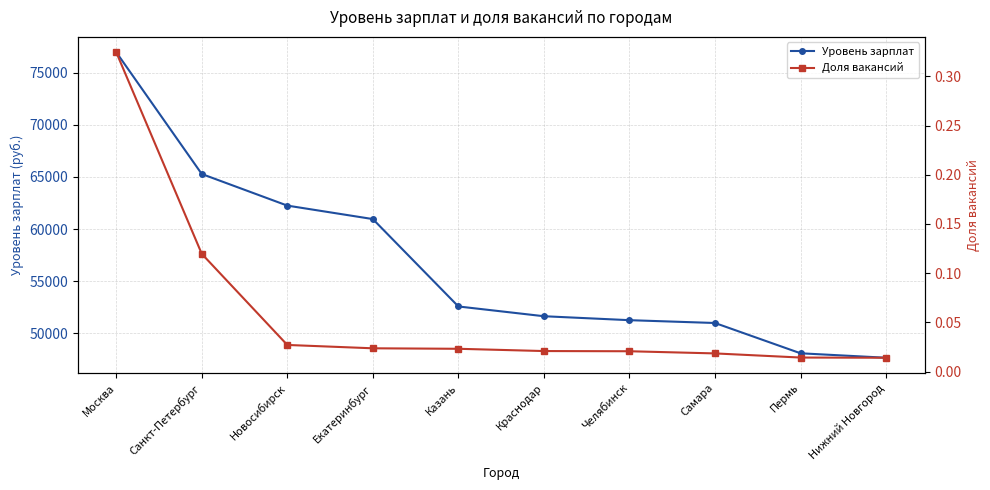

Is the value of Доля вакансий at Санкт-Петербург greater than the value of Уровень зарплат at Пермь?

No